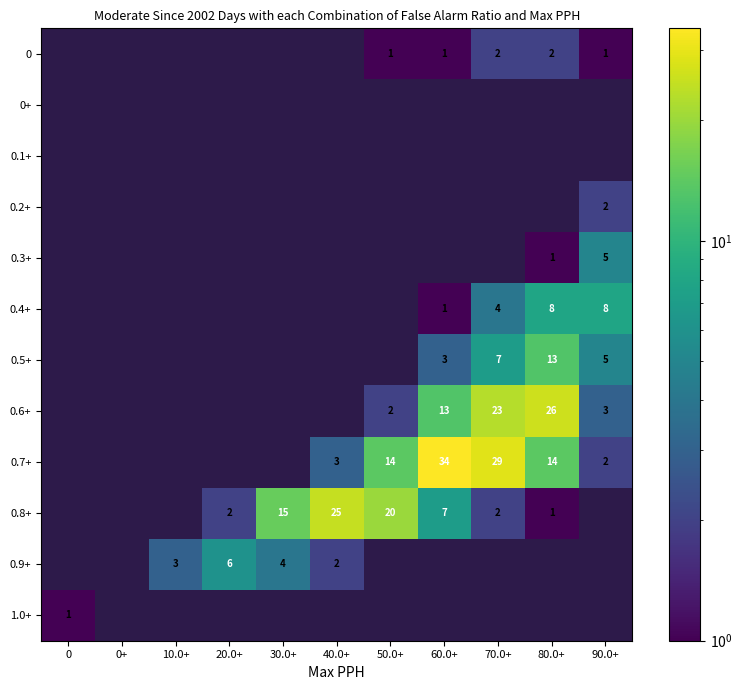

Is it true that 0.9+ equals 5 at 10.0+?

False